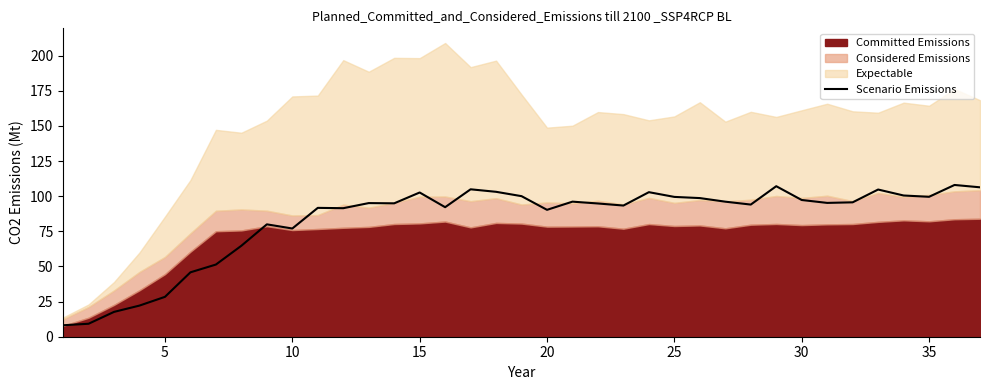

What is the highest value of the Scenario Emissions series?

108.0